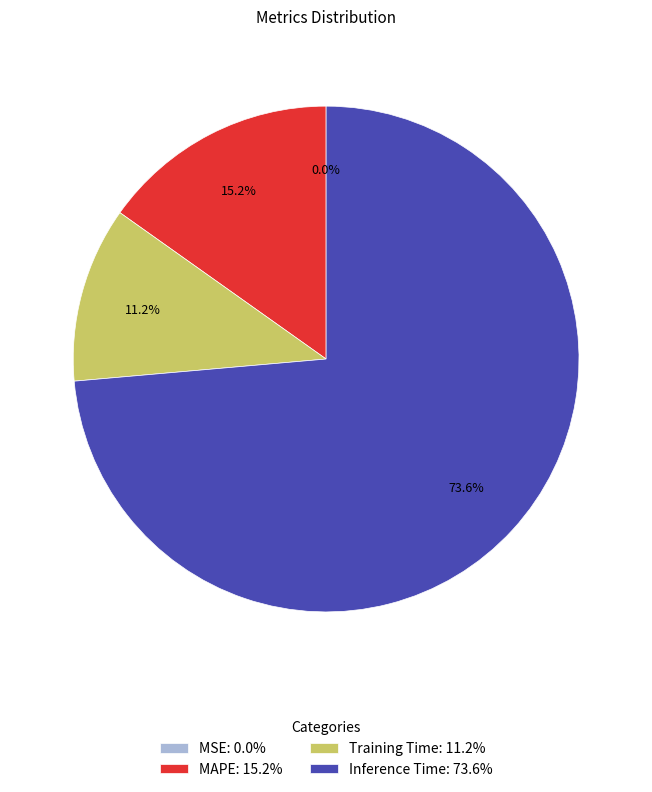

Is MAPE the majority of the pie?

No